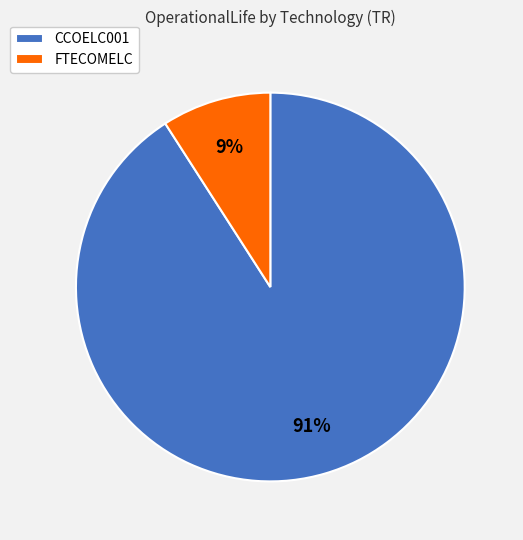

To the nearest percent, what is the combined percentage of FTECOMELC and CCOELC001?

100%